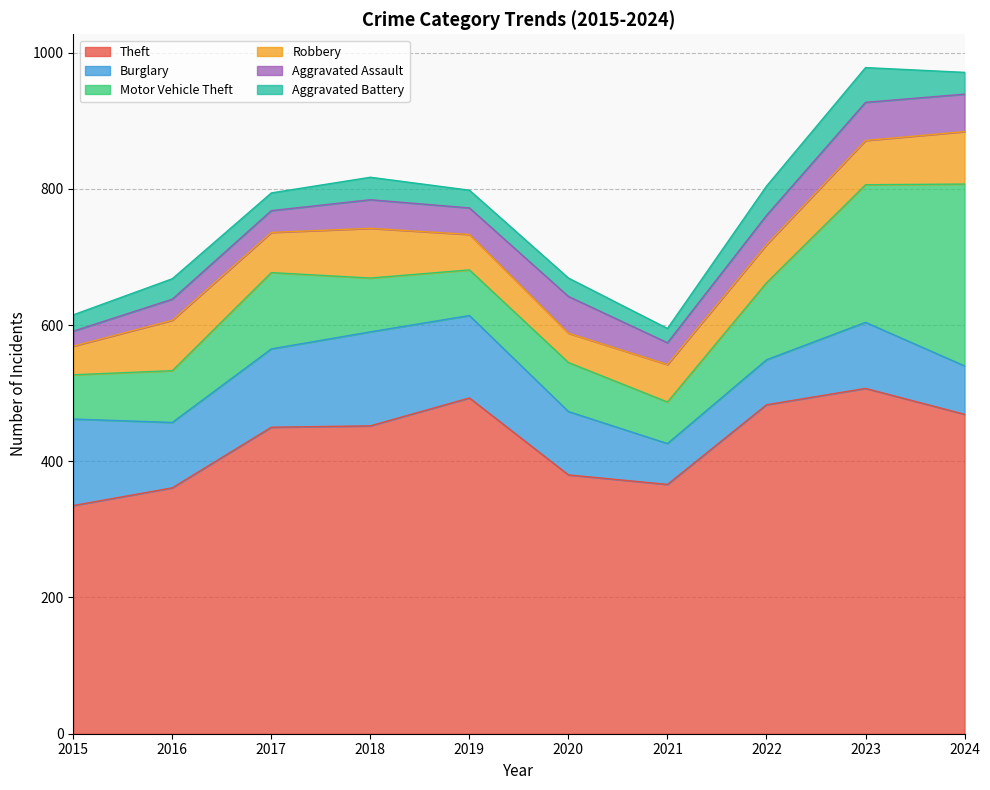

How many data points does each series have?

10